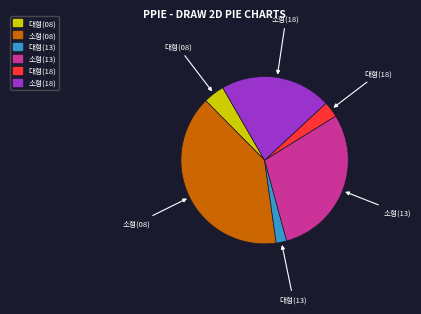

Is there any slice that represents more than half of the pie?

No